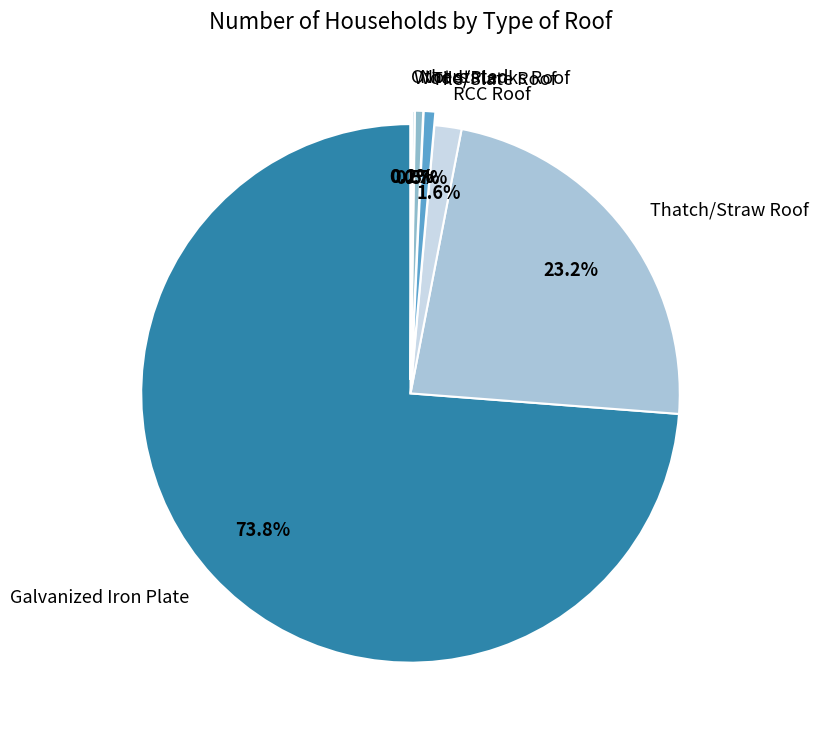

Which slice is the largest?

Galvanized Iron Plate